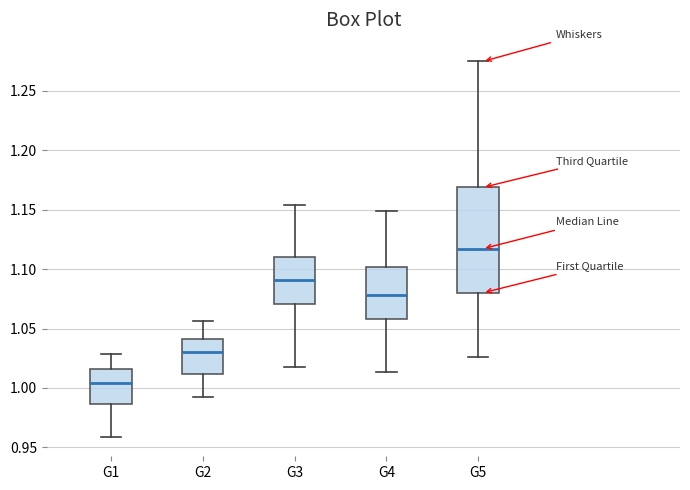

Reading left to right, read every box against the y-axis: the position of its median line, the range the box covers, and the ends of its whiskers. The values are not printed on the chart, so give them approximately, as read against the axis.

G1: median 1.005, box 0.985 to 1.015, whiskers 0.960 to 1.030
G2: median 1.030, box 1.010 to 1.040, whiskers 0.990 to 1.055
G3: median 1.090, box 1.070 to 1.110, whiskers 1.015 to 1.155
G4: median 1.080, box 1.060 to 1.100, whiskers 1.015 to 1.150
G5: median 1.115, box 1.080 to 1.170, whiskers 1.025 to 1.275